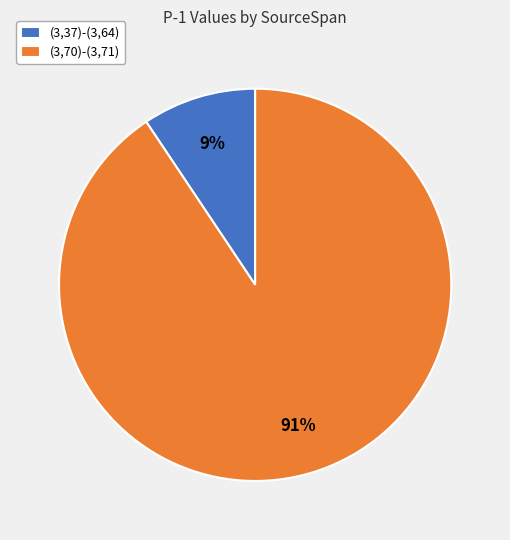

Is it true that (3,37)-(3,64) is 1% of the pie?

False